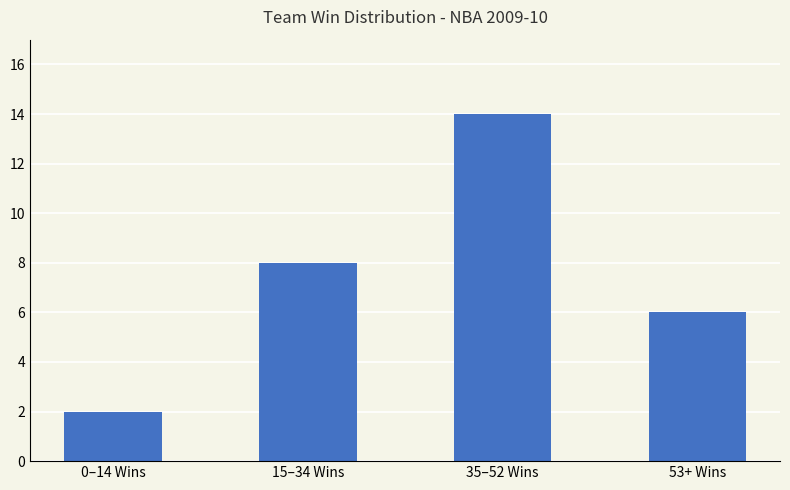

Which category has the highest value across all series?

35–52 Wins